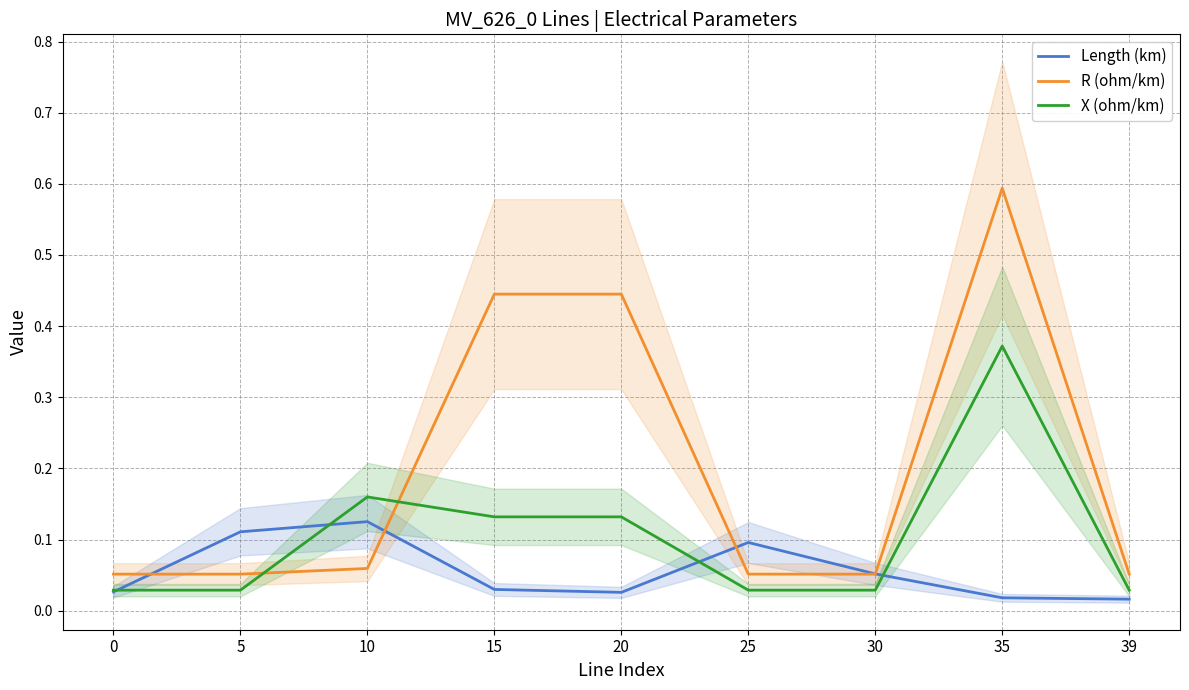

Between which two adjacent categories do Length (km) and R (ohm/km) first intersect?

0 and 5